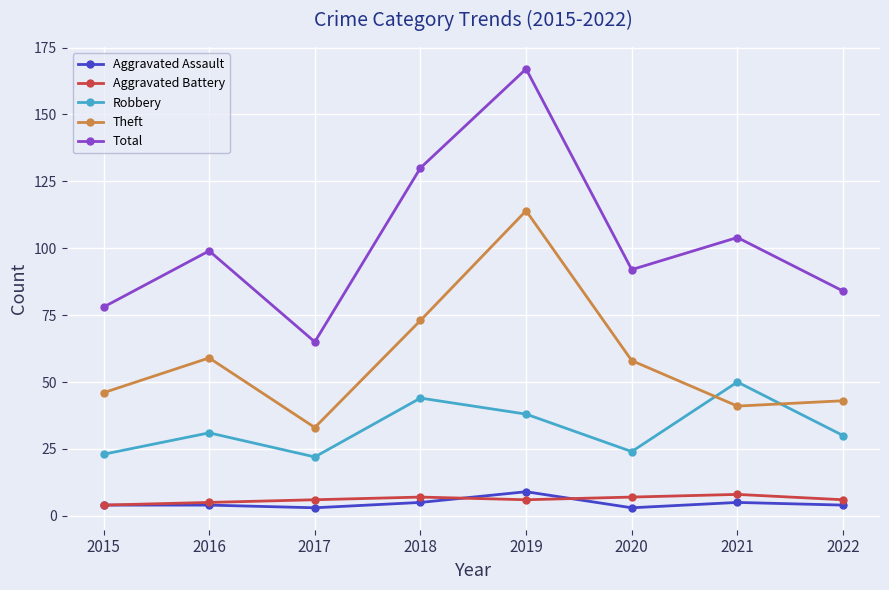

True or false: Robbery and Aggravated Assault cross at least once.

False